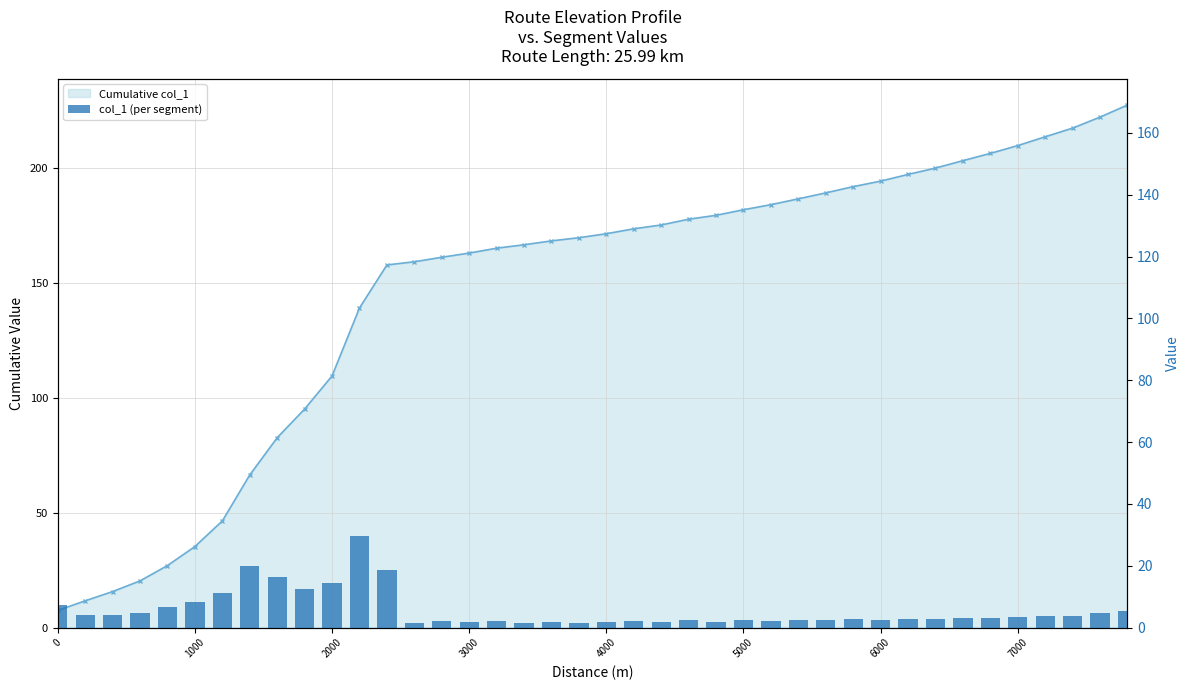

Which has a higher value, 26 or 24?

26